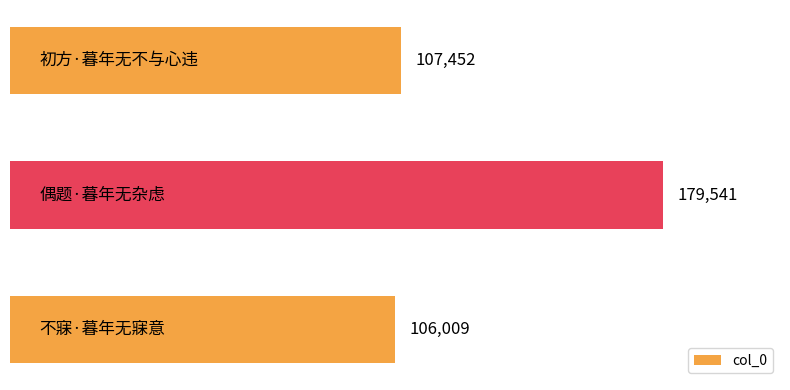

What is the difference between the second highest and minimum values?

1443